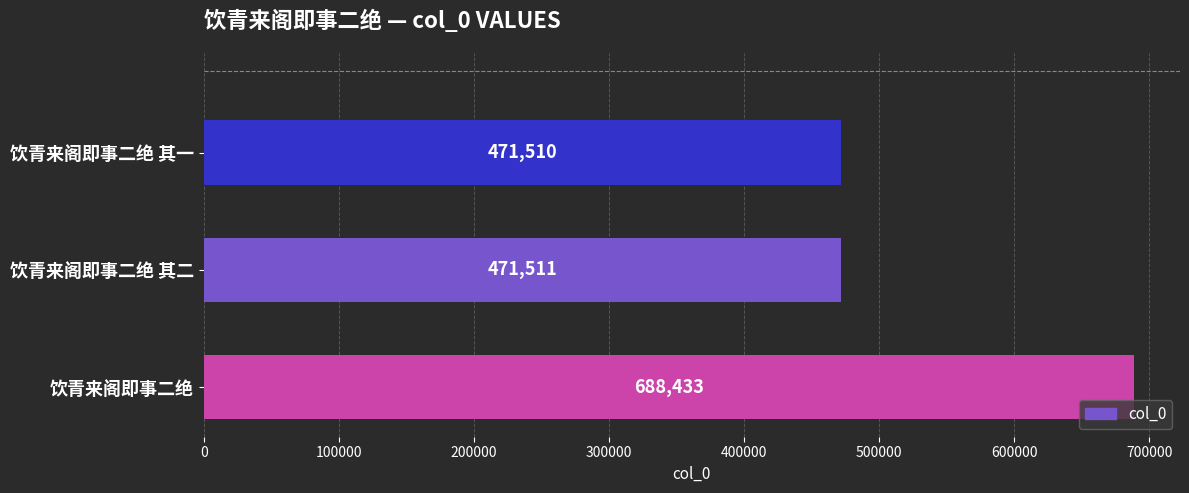

What is the difference between the maximum and second lowest values?

216922